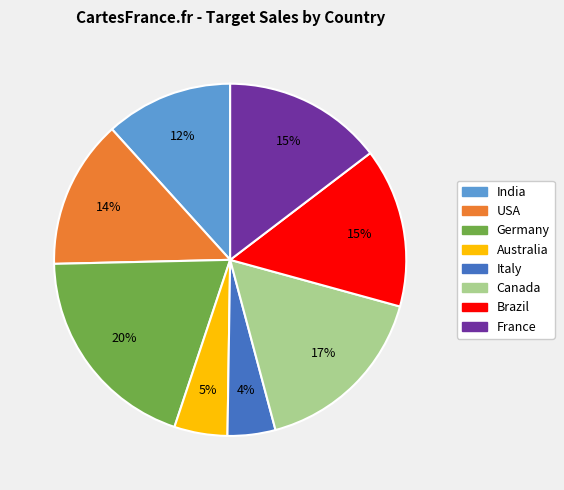

Count the number of slices in the pie.

8